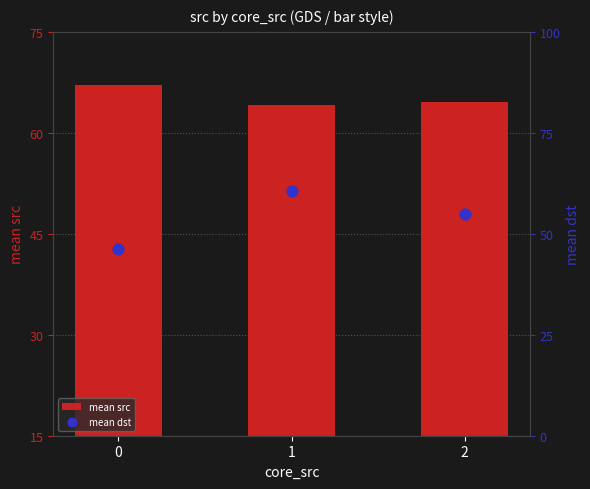

What is the total value across all series at 0?

113.2